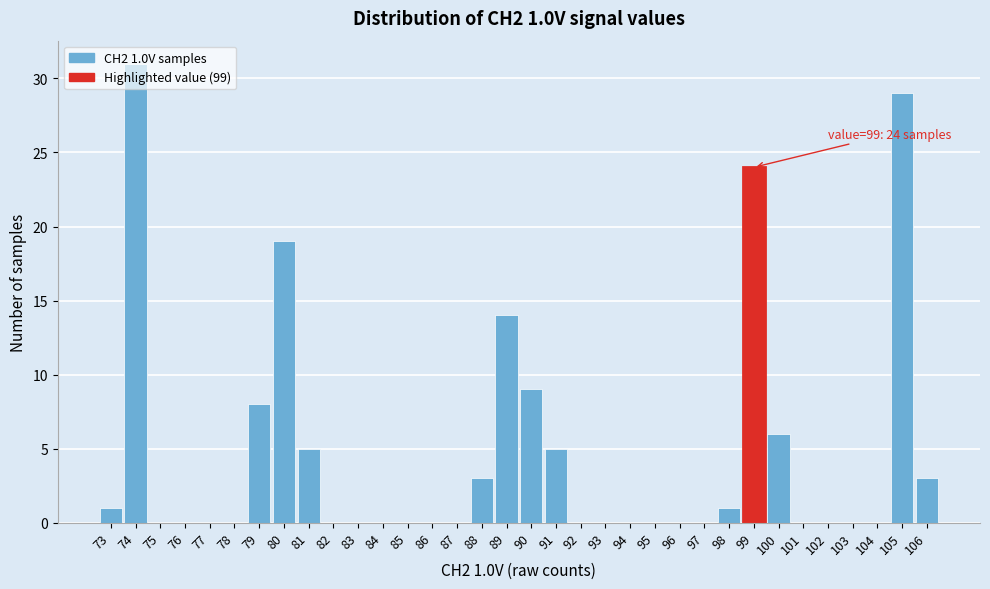

Which range on the x-axis has the tallest bar?

73.5 to 74.5